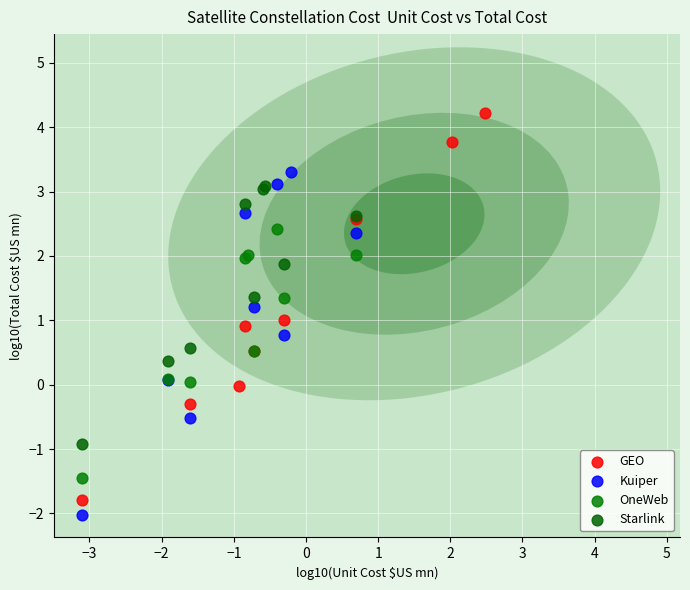

Which series has the widest spread of Y values?

GEO